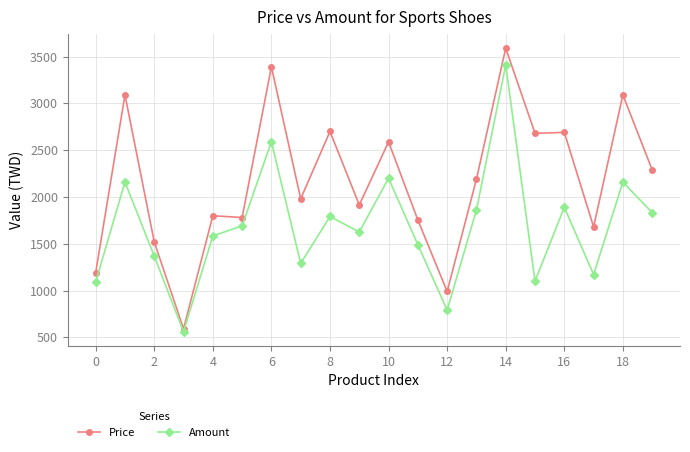

True or false: Amount and Price cross at least once.

False